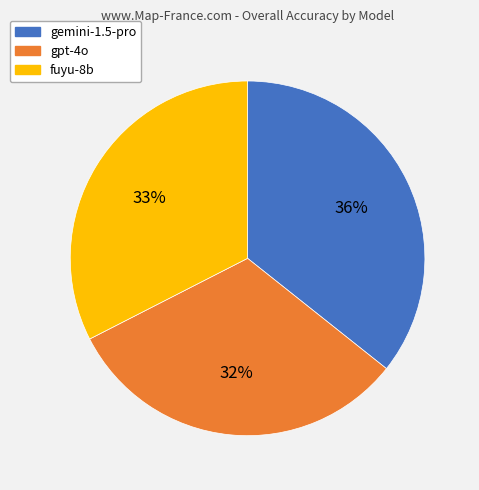

Do fuyu-8b and gpt-4o together represent more than half of the pie?

Yes